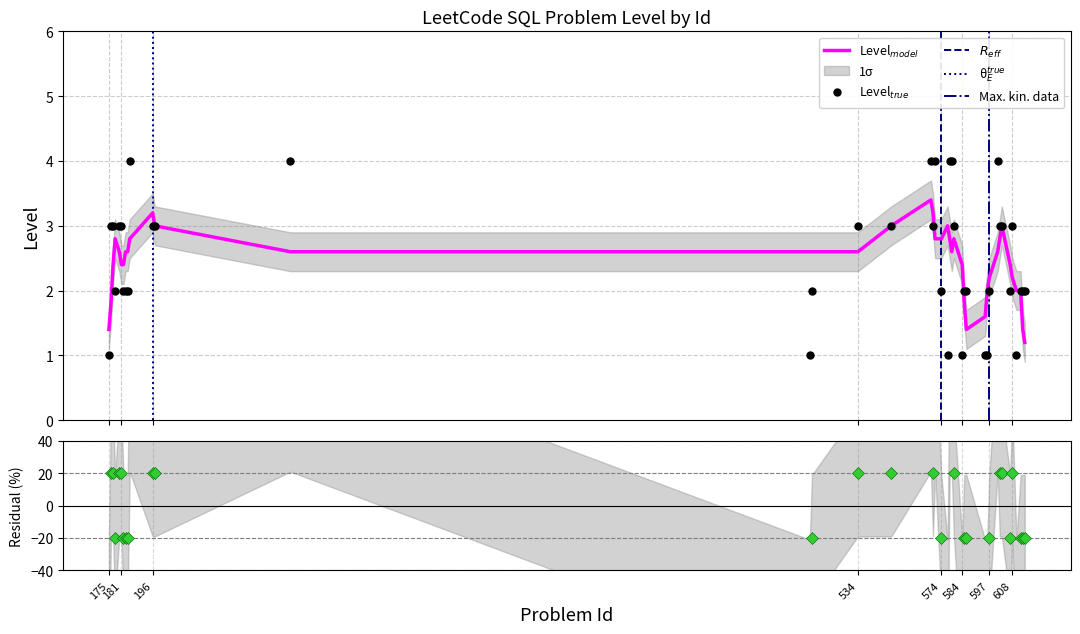

Reading left to right, what are all the values shown in this chart?

175=1	176=3	177=3	178=2	180=3	181=3	182=2	183=2	184=2	185=4	196=3	197=3	262=4	511=1	512=2	534=3	550=3	569=4	570=3	571=4	574=2	577=1	578=4	579=4	580=3	584=1	585=2	586=2	595=1	596=1	597=2	601=4	602=3	603=3	607=2	608=3	610=1	612=2	613=2	614=2